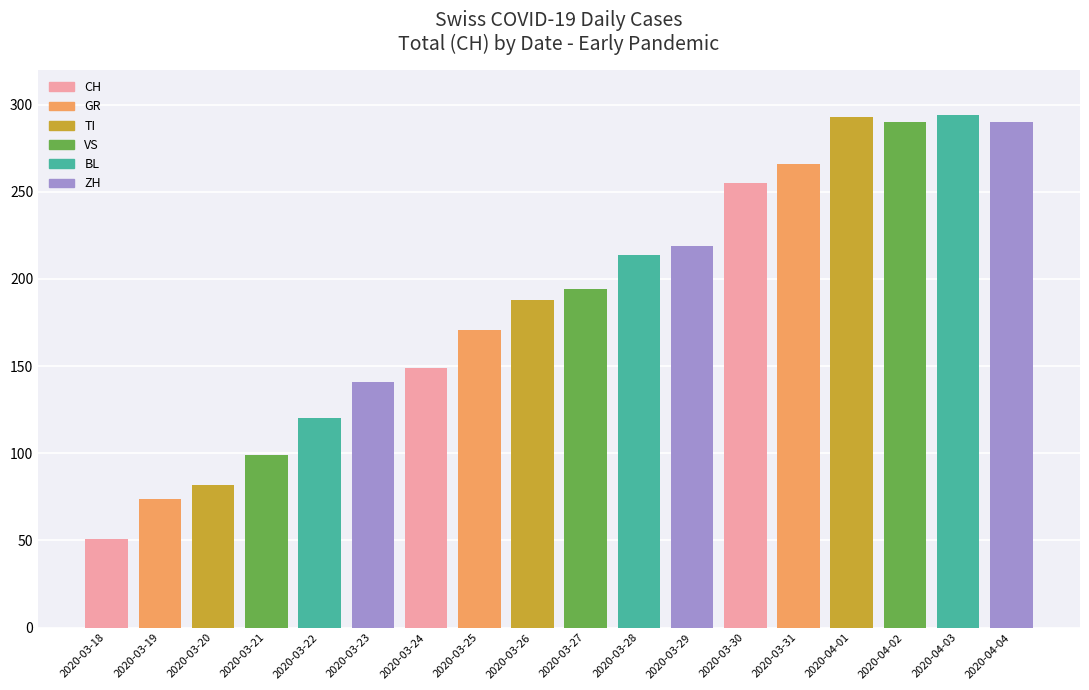

How many groups of bars are there?

18